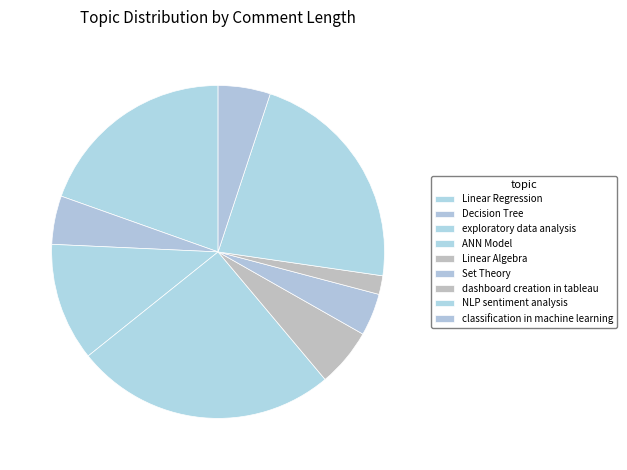

Is classification in machine learning the majority of the pie?

No